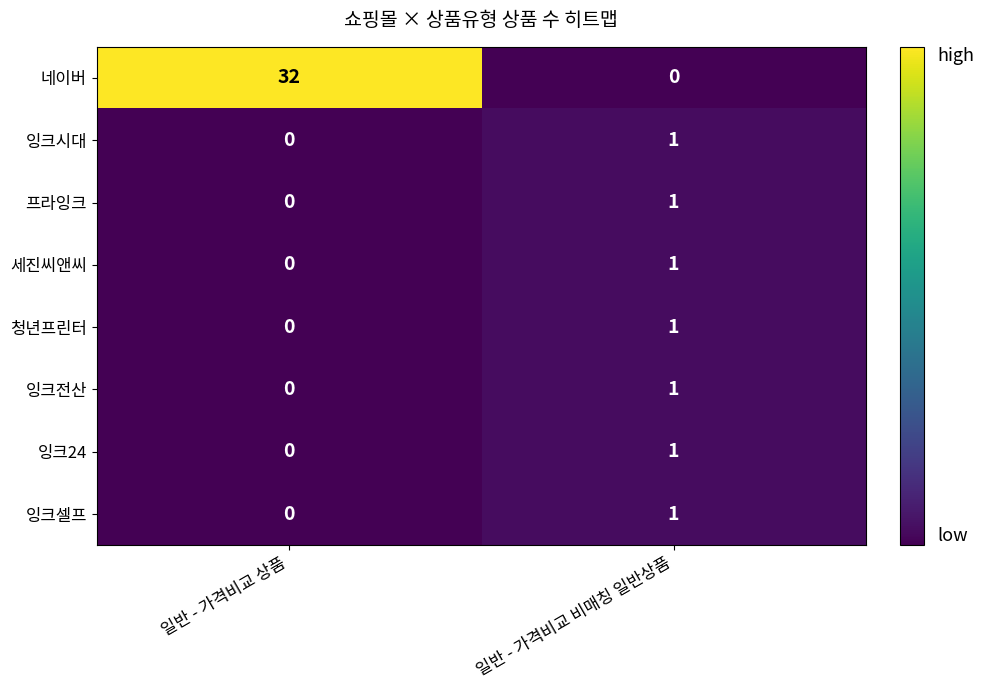

Which series changed the most between 일반 - 가격비교 상품 and 일반 - 가격비교 비매칭 일반상품?

네이버